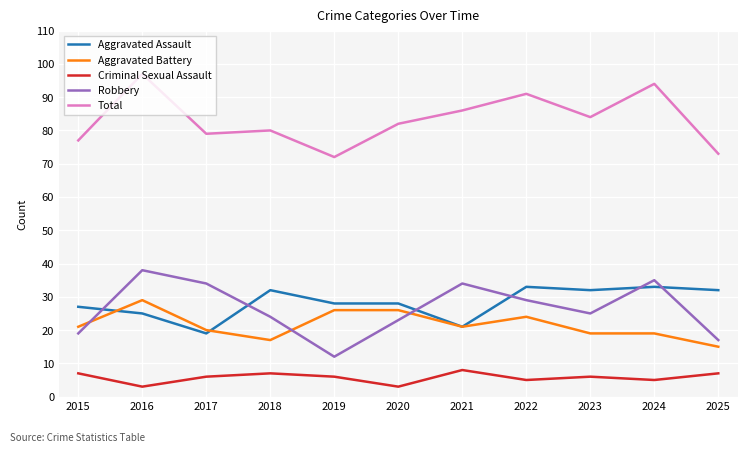

Reading left to right, list all the values displayed in this chart.

Aggravated Assault: 27	25	19	32	28	28	21	33	32	33	32
Aggravated Battery: 21	29	20	17	26	26	21	24	19	19	15
Criminal Sexual Assault: 7	3	6	7	6	3	8	5	6	5	7
Robbery: 19	38	34	24	12	23	34	29	25	35	17
Total: 77	97	79	80	72	82	86	91	84	94	73